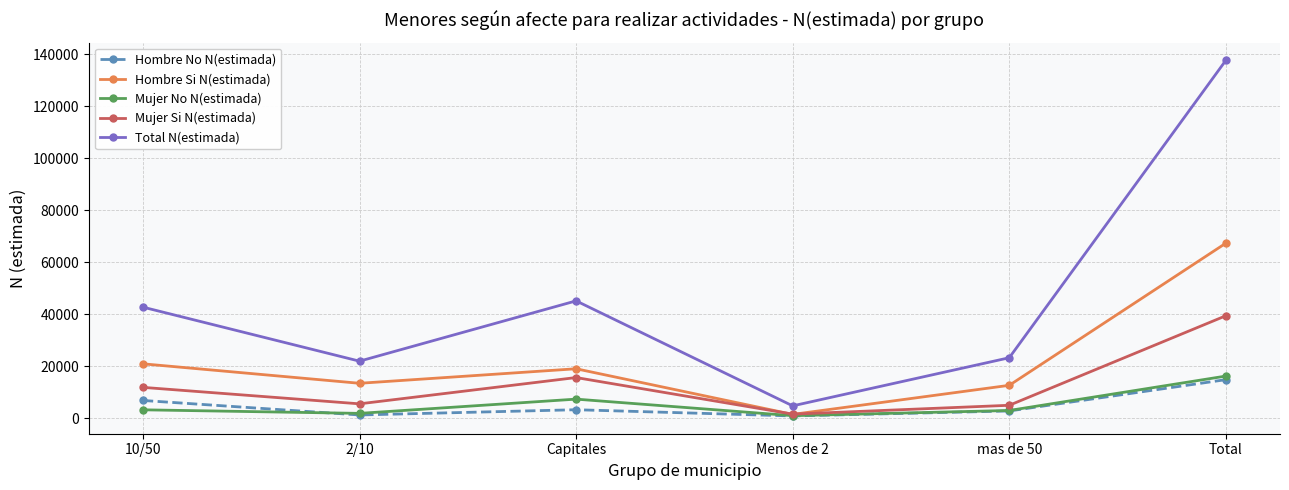

In Hombre Si N(estimada), how many points are lower than both neighbors (excluding endpoints)?

2